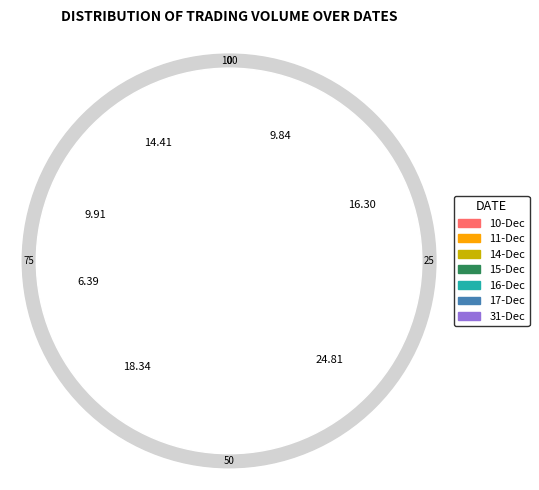

Is there a majority slice in this chart?

No